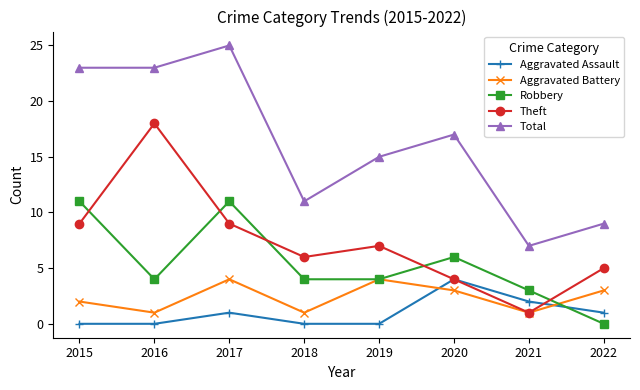

What is the sum of all Robbery values?

43